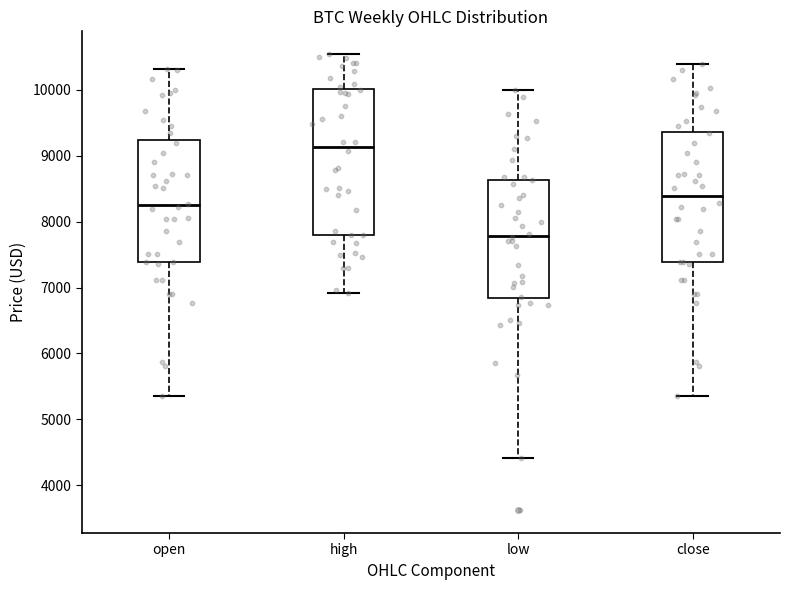

Where does the lower whisker of the box for open end on the y-axis? The values are not printed on the chart, so give them approximately, as read against the axis.

5400